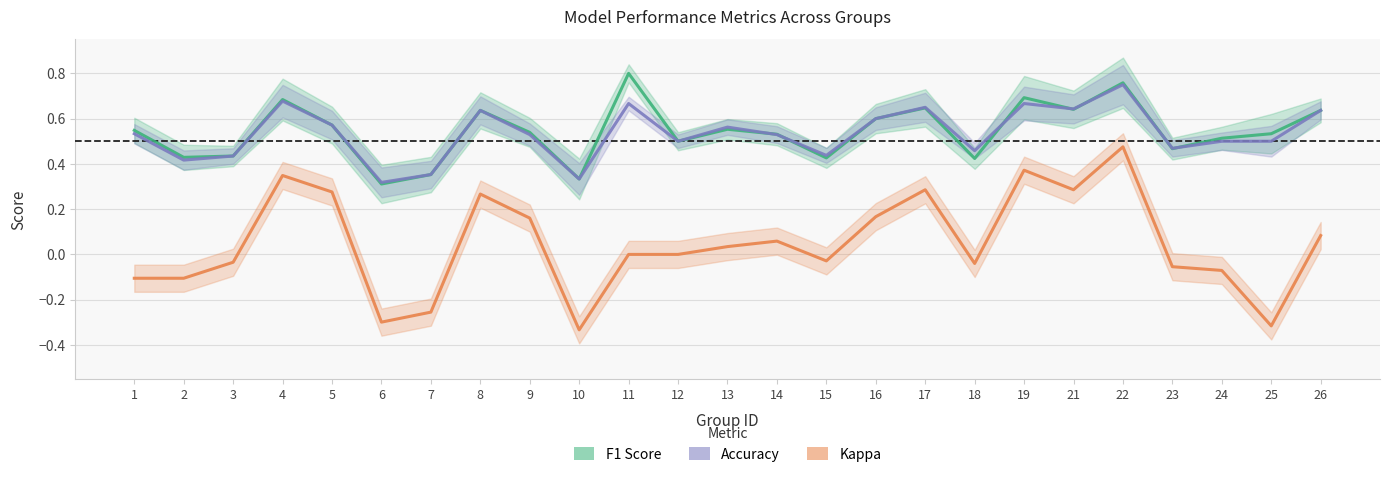

What is the spread (max minus min) of values at 19?

0.3